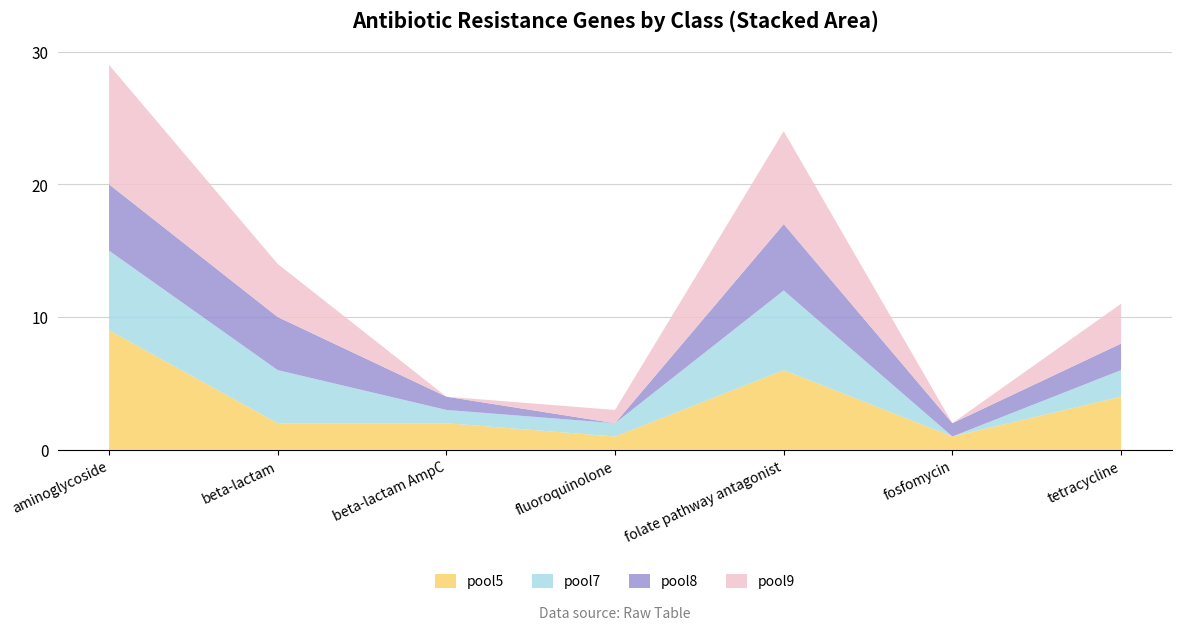

Reading right to left, what are all the values shown in this chart?

pool5: 4	1	6	1	2	2	9
pool7: 2	0	6	1	1	4	6
pool8: 2	1	5	0	1	4	5
pool9: 3	0	7	1	0	4	9